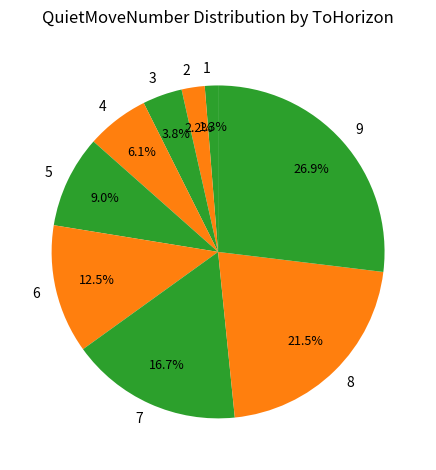

How much of the chart is everything except 7?

83.3%